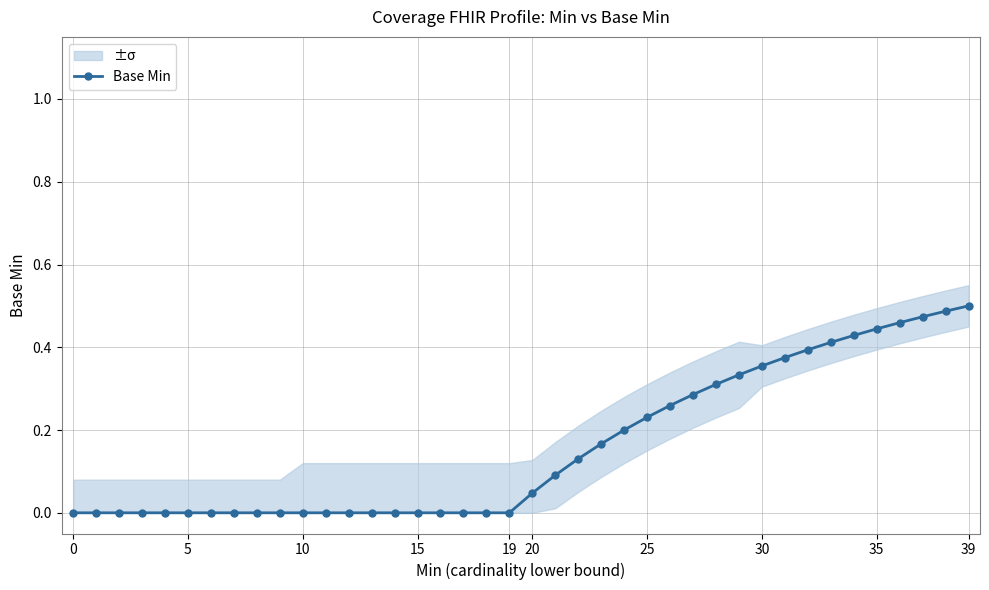

What is the average value?

0.2